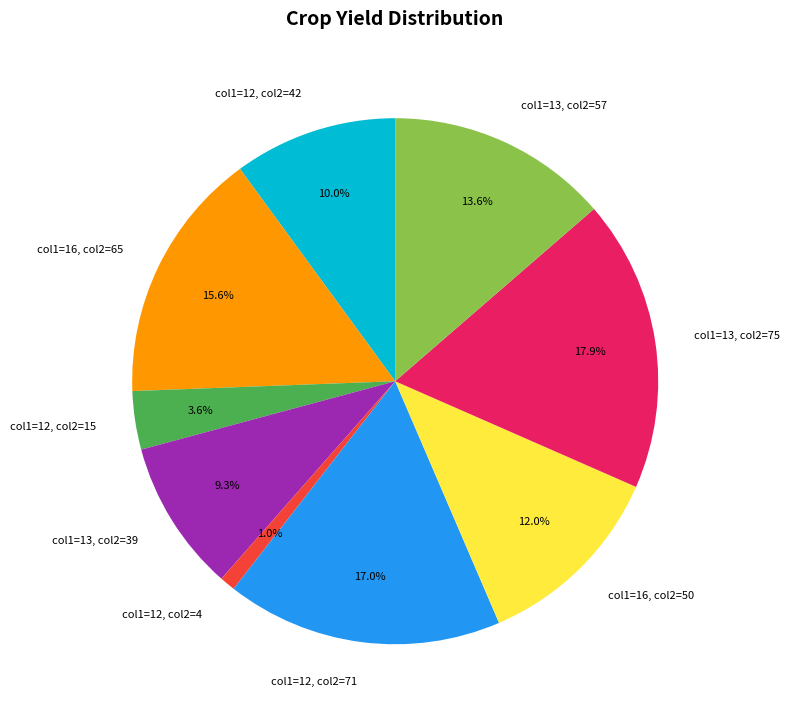

What is the total percentage of col1=16, col2=65 and col1=13, col2=57?

29.2%